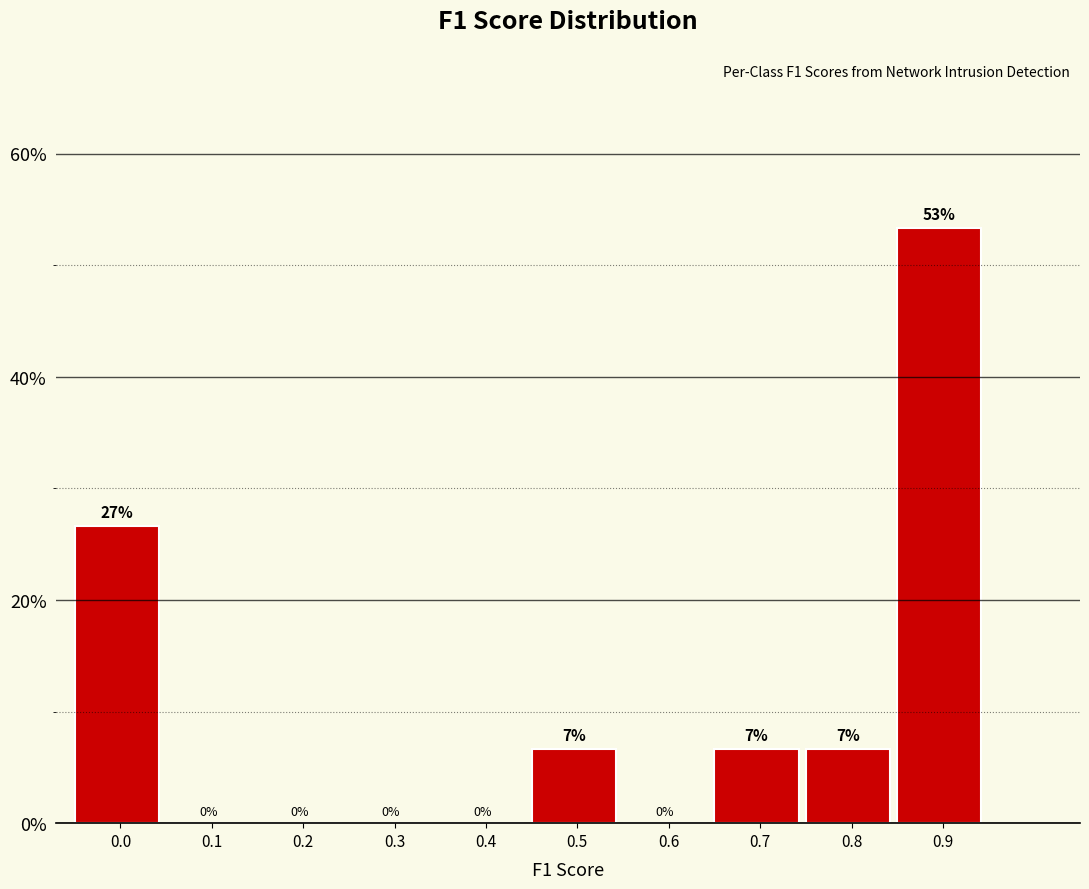

What is the greatest value displayed?

53.3